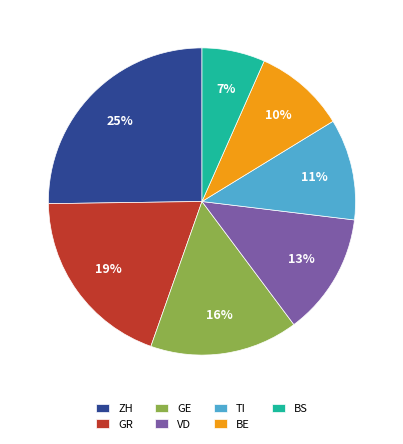

To the nearest percent, what is the difference between the TI and VD slice percentages?

2%